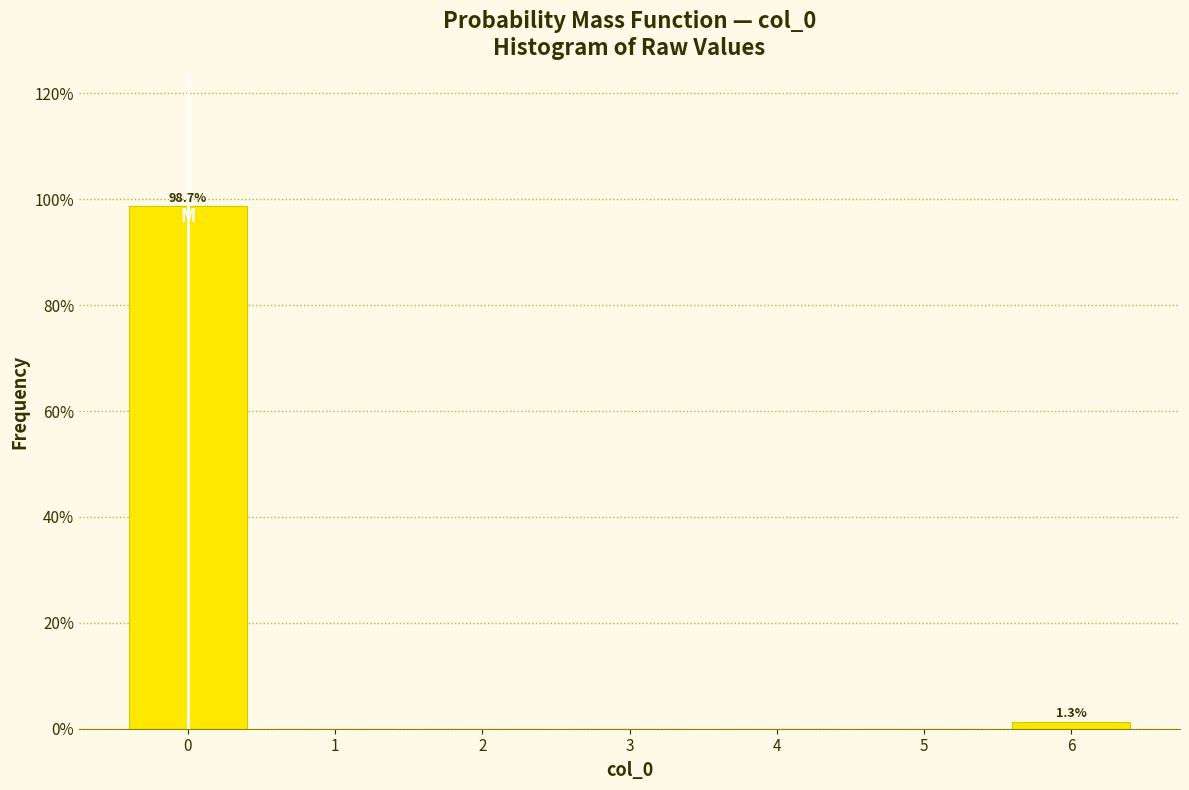

Which range on the x-axis has the tallest bar?

-0.5 to 0.5